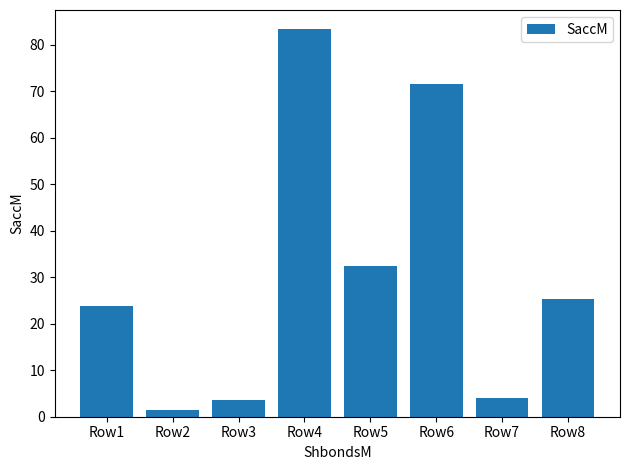

Reading right to left, extract all data points from this chart.

25.3	4.0	71.5	32.5	83.3	3.5	1.5	23.9